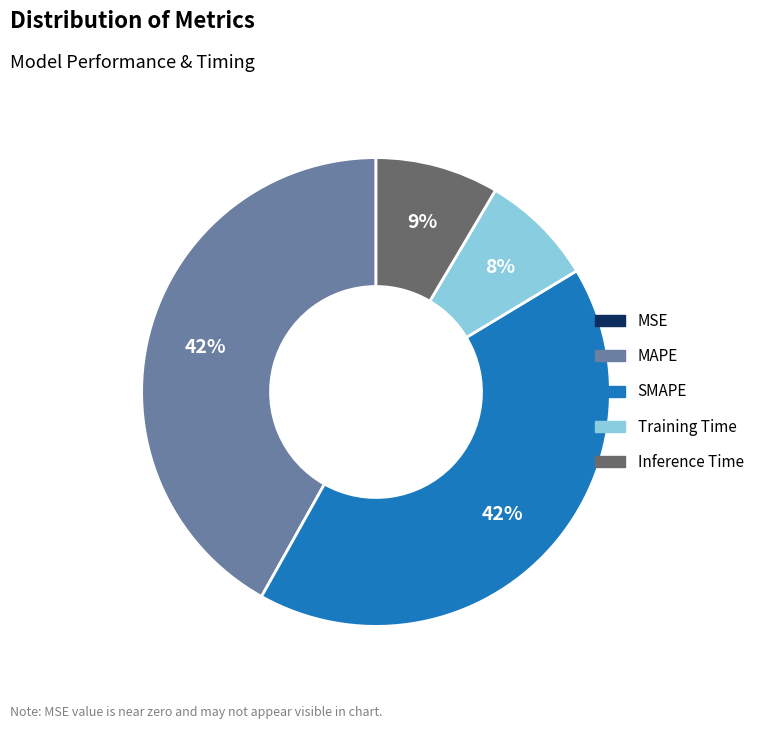

Is there any slice that represents more than half of the pie?

No